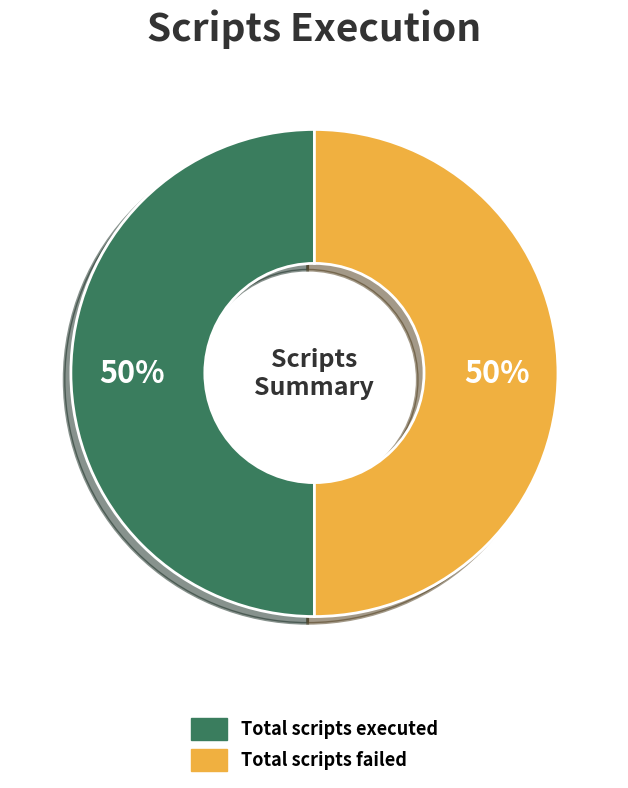

Count the number of slices in the pie.

2